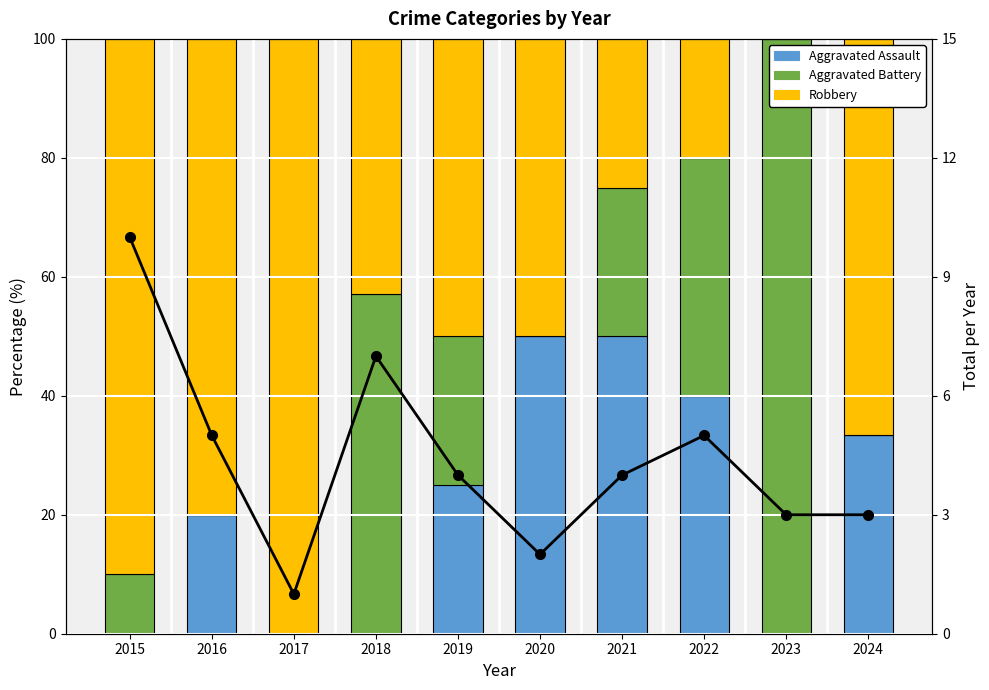

At which label is Aggravated Battery closest to 50?

2018